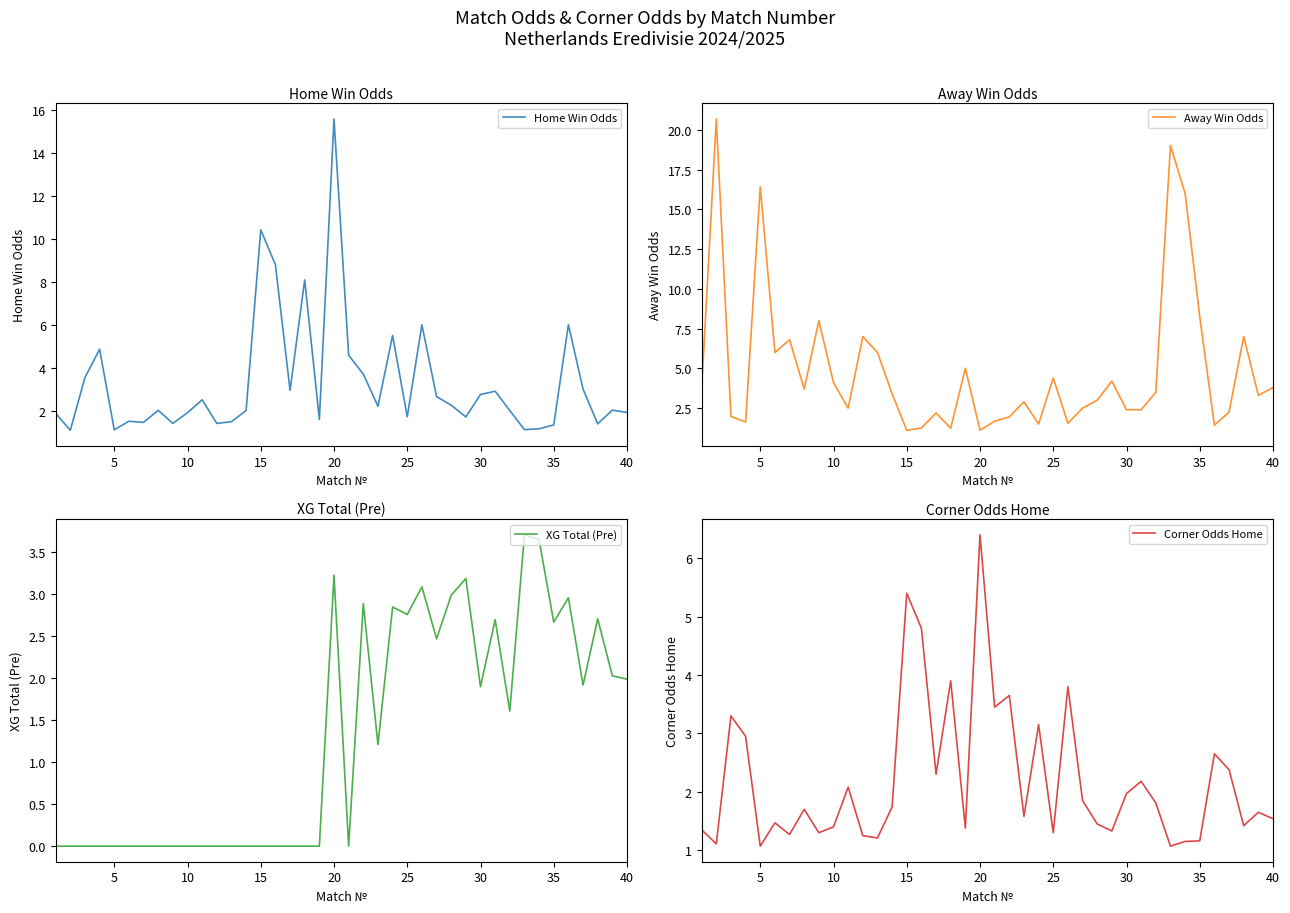

True or false: XG Total (Pre) has more than 1 points higher than both neighbors.

True